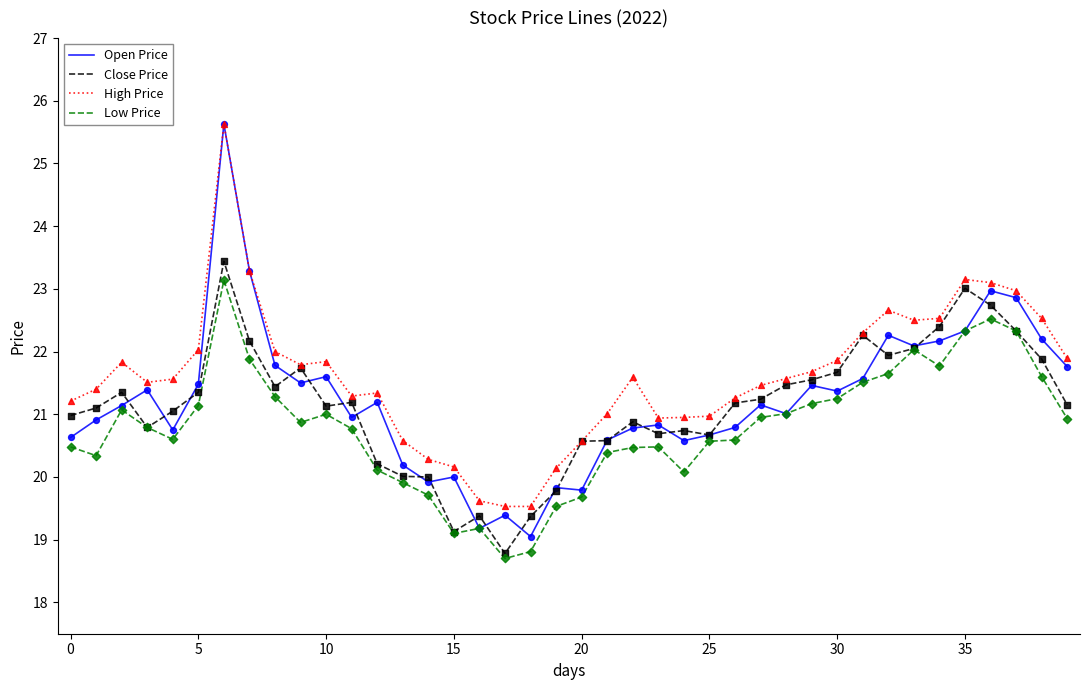

Which series has the largest total across all categories?

High Price